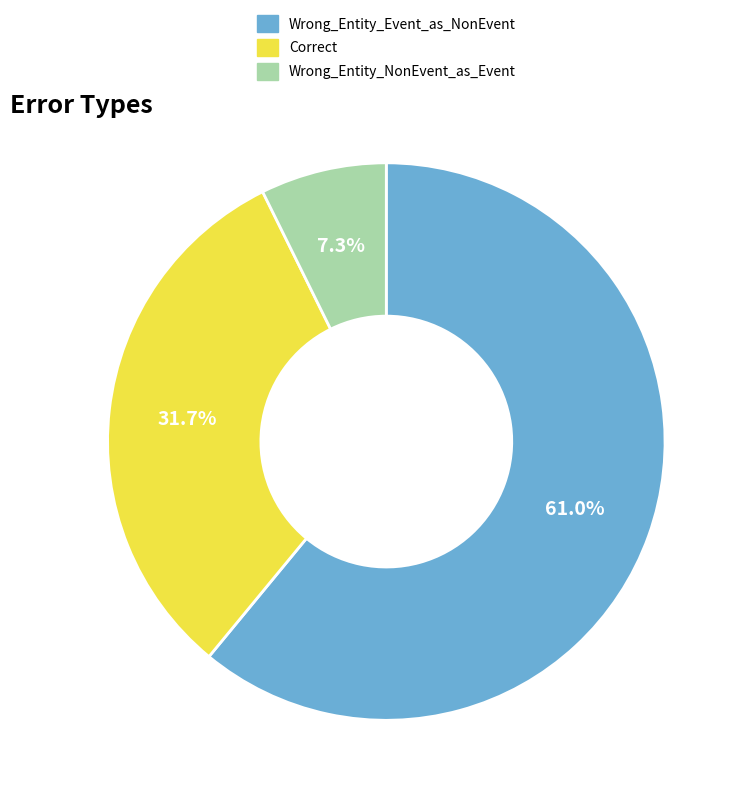

To the nearest percent, what is the combined percentage of Correct and Wrong_Entity_Event_as_NonEvent?

93%